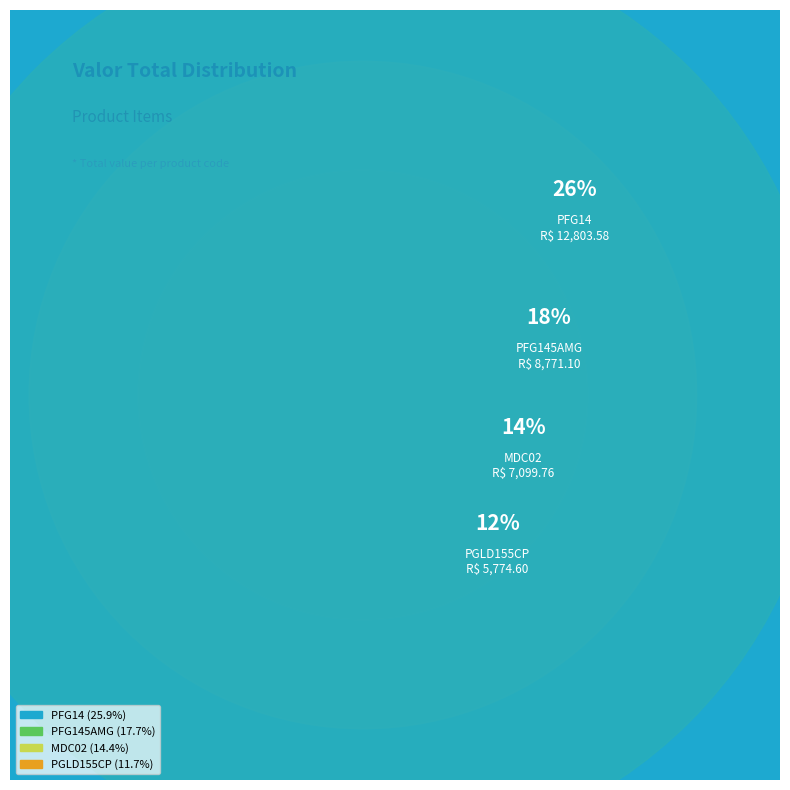

What percentage is the PFG14 slice, to the nearest percent?

26%